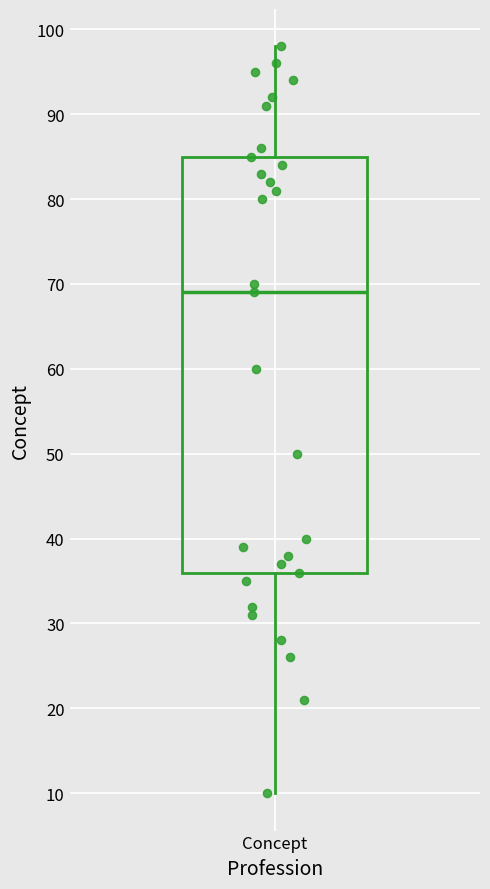

Where does the upper whisker of the box for Concept end on the y-axis? The values are not printed on the chart, so give them approximately, as read against the axis.

98